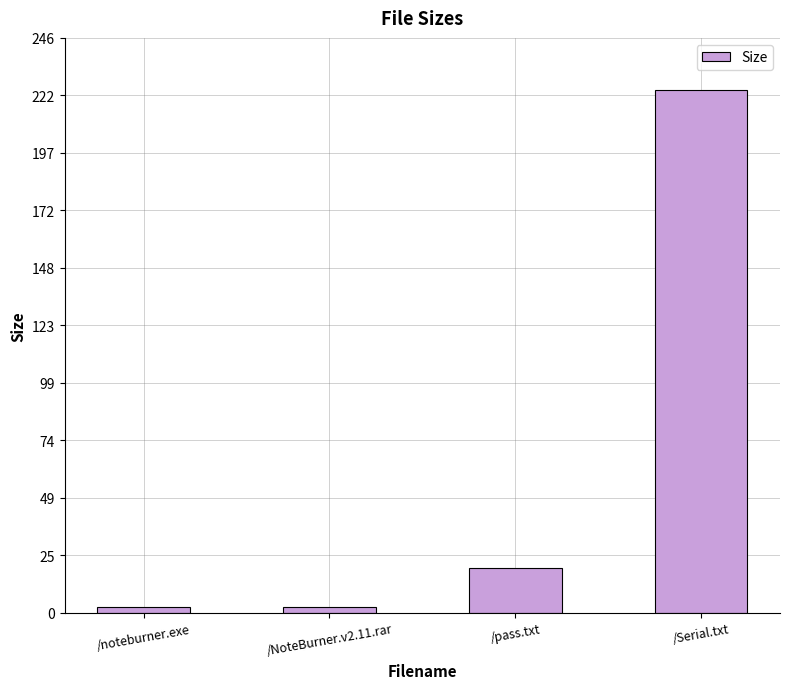

Is it true that the value at /NoteBurner.v2.11.rar is 2.5?

True